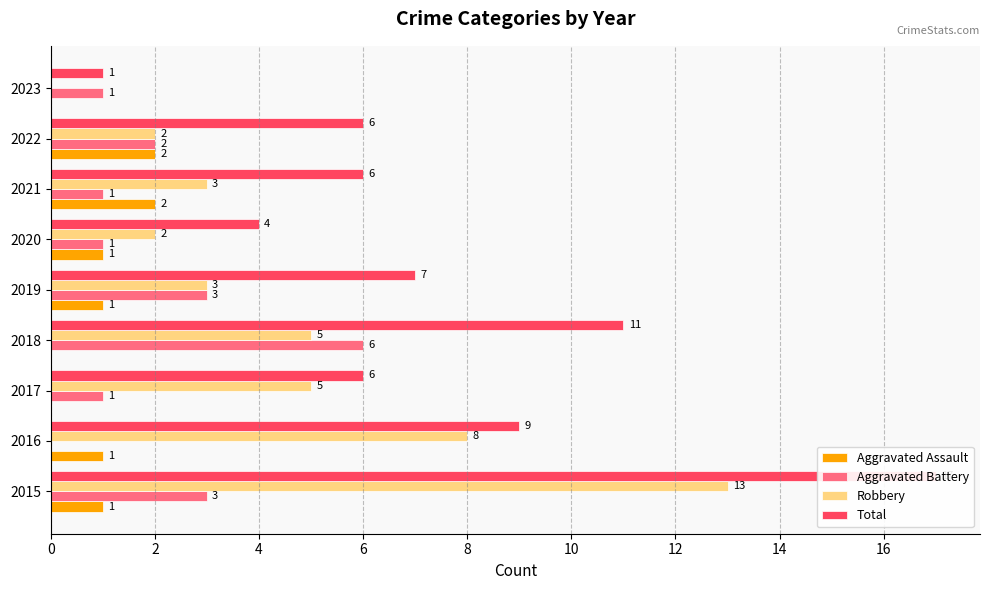

Reading left to right, extract all data points from this chart.

Aggravated Assault: 1	1	0	0	1	1	2	2	0
Aggravated Battery: 3	0	1	6	3	1	1	2	1
Robbery: 13	8	5	5	3	2	3	2	0
Total: 17	9	6	11	7	4	6	6	1